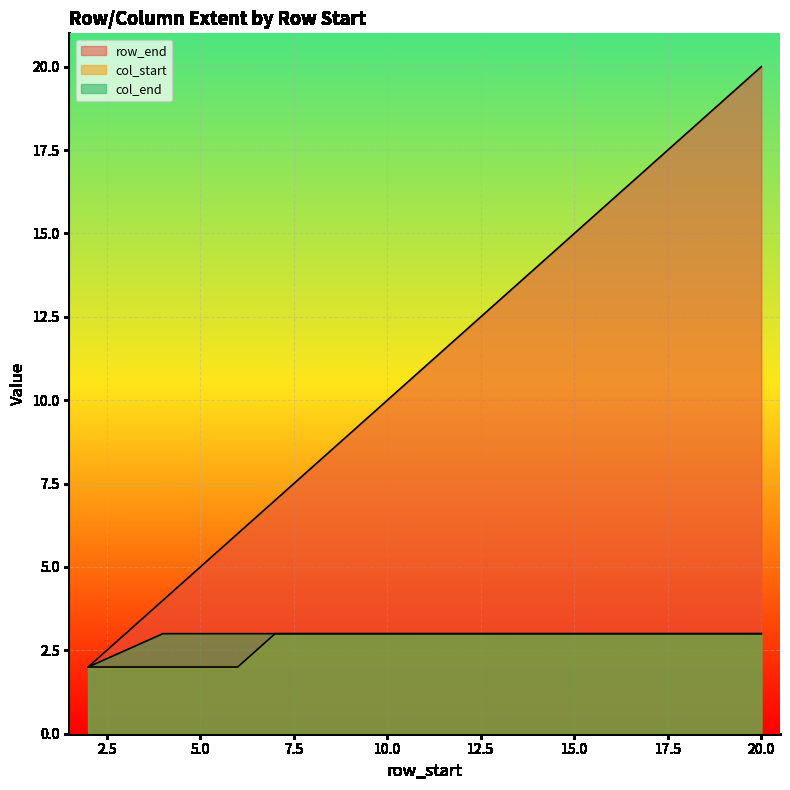

True or false: row_end and col_start cross at least once.

False